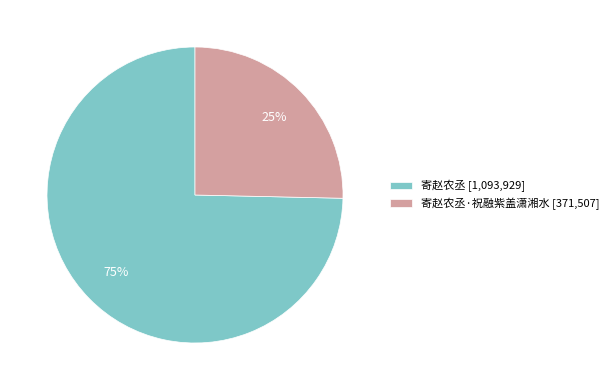

Which category accounts for the majority?

寄赵农丞 [1,093,929]